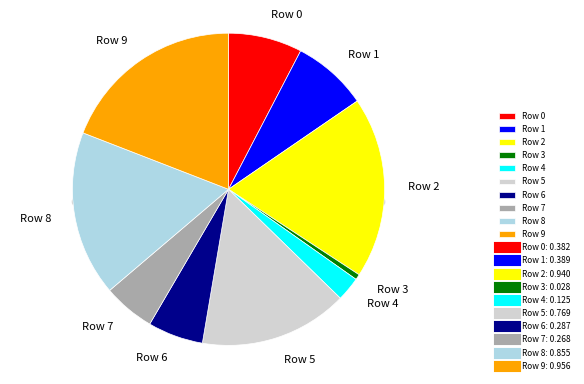

To the nearest percent, what is the difference between the largest and smallest slice percentages?

19%